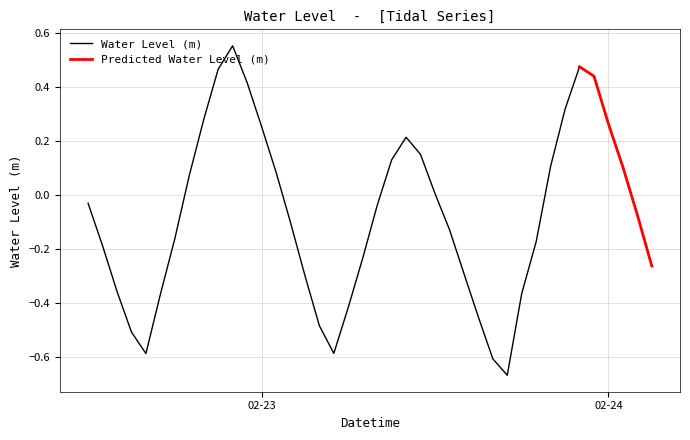

How many interior local peaks (higher than both neighbors) does the data have?

3